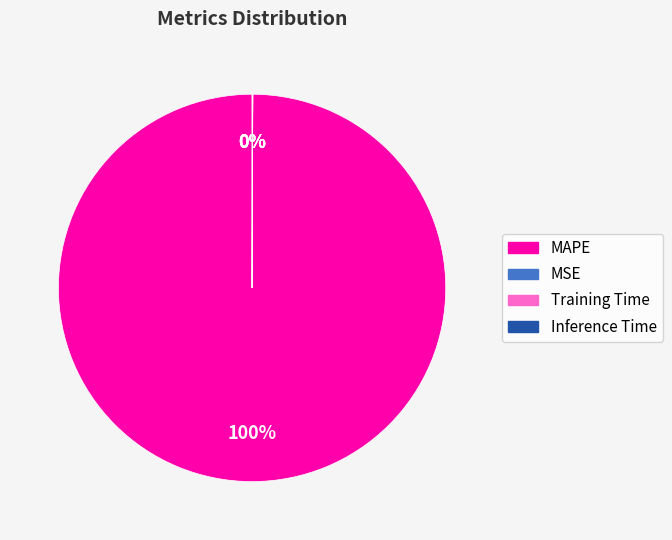

What is the largest slice in the pie chart?

MAPE